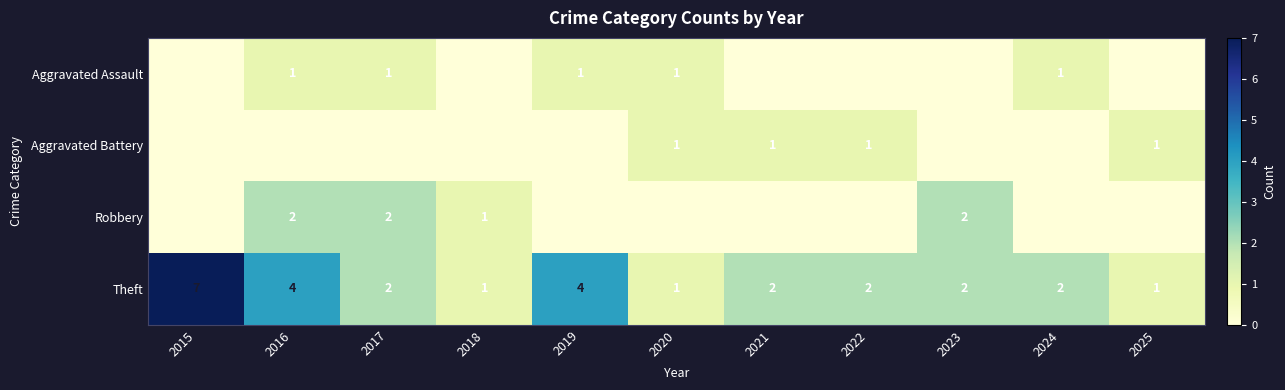

What is the difference between the maximum and second lowest values in the Theft series?

6